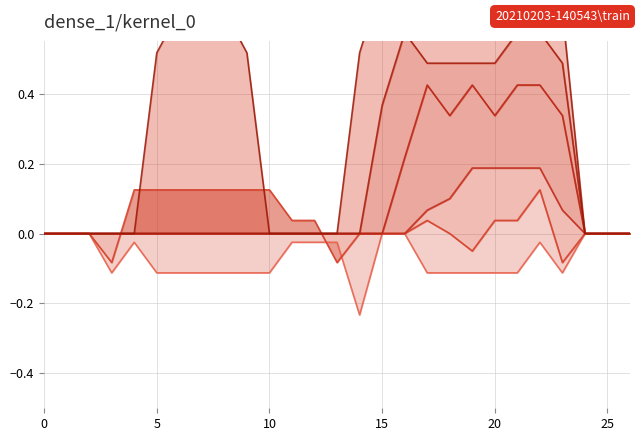

At how many categories does at least one series exceed 0?

19